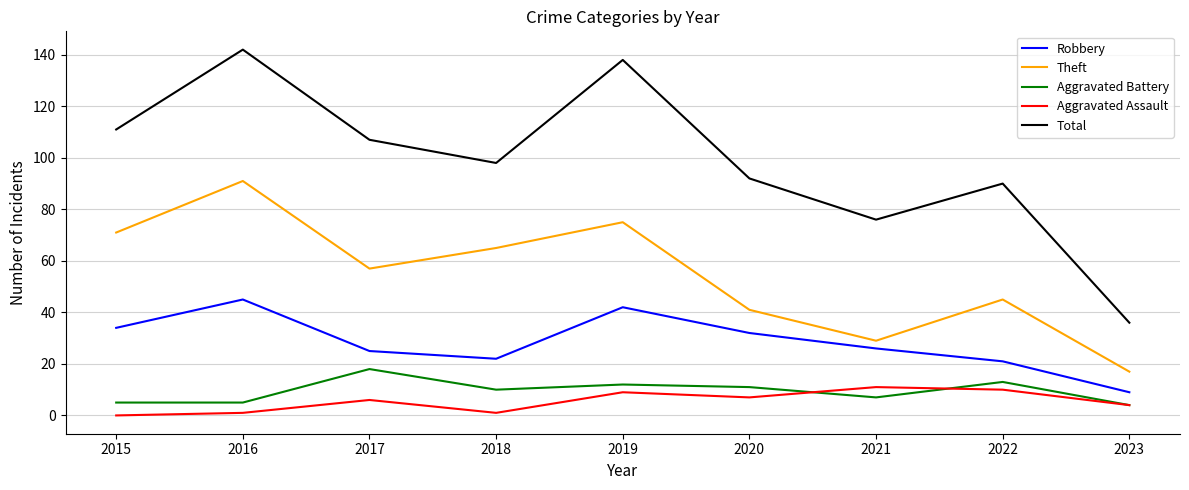

What is the maximum value shown in the chart?

142